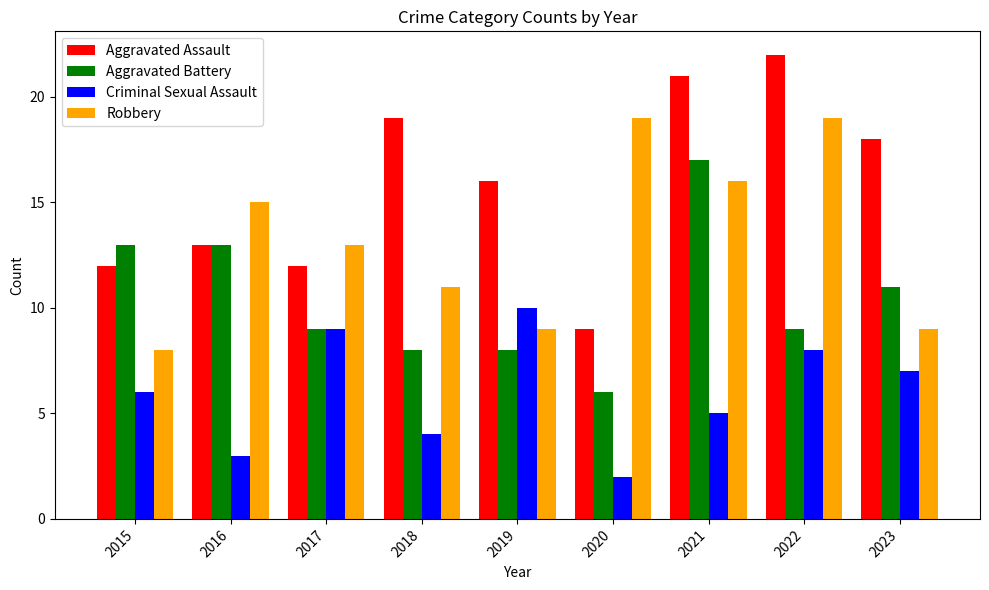

Rank the series at 2022 from highest to lowest value.

Aggravated Assault, Robbery, Aggravated Battery, Criminal Sexual Assault